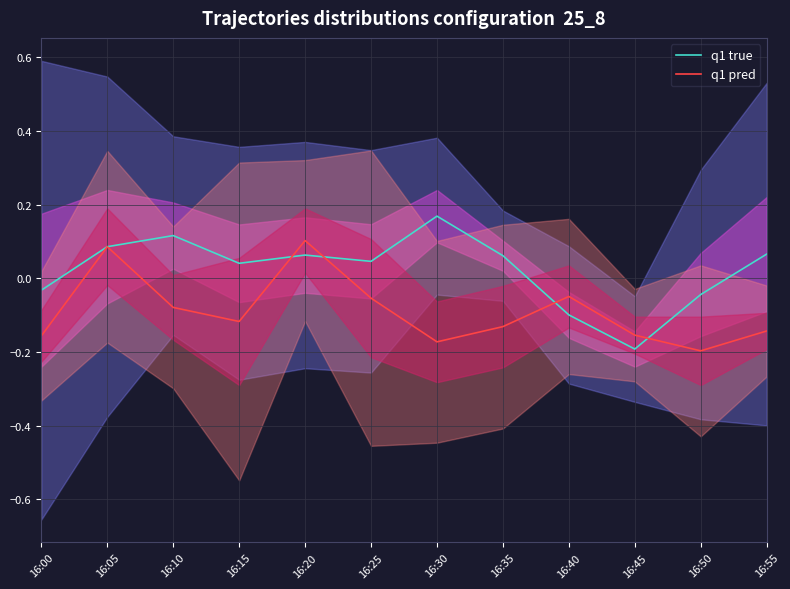

At which category does the chart reach its peak across all series?

16:30